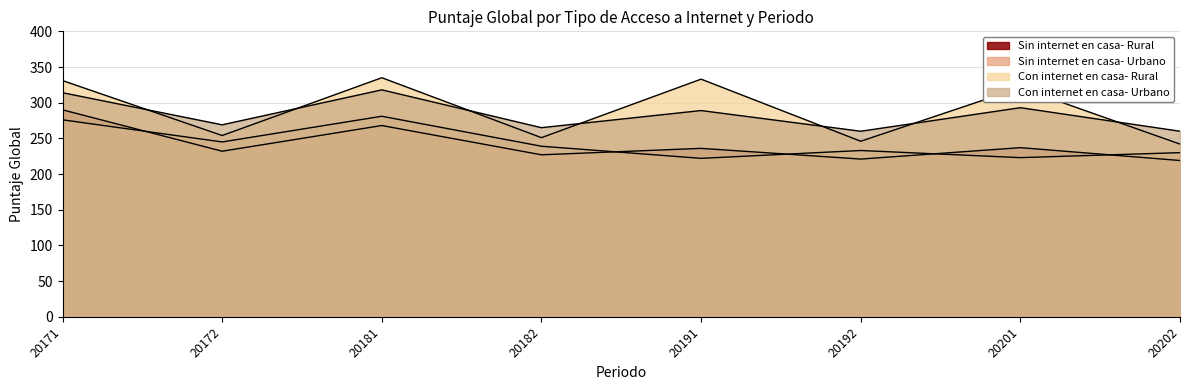

True or false: Sin internet en casa- Rural has more than 0 points higher than both neighbors.

True